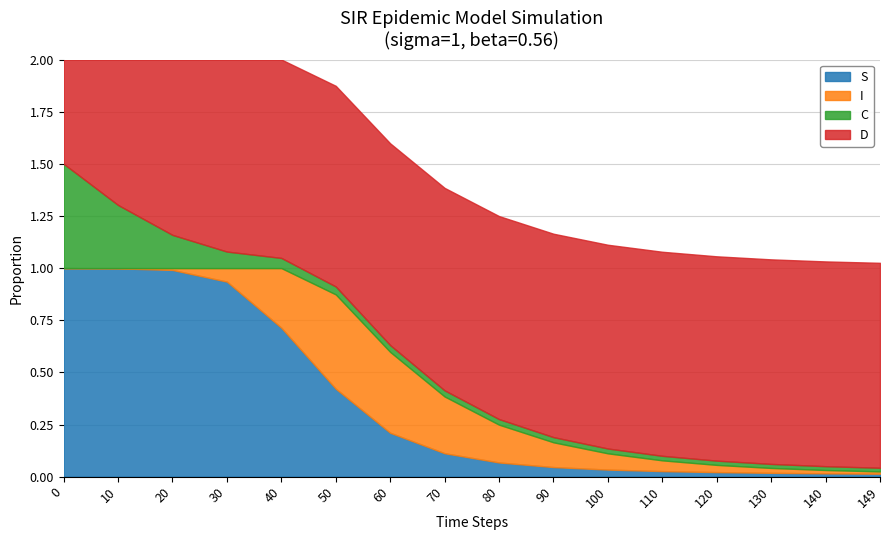

What is the difference between the maximum and minimum values in the C series?

0.5